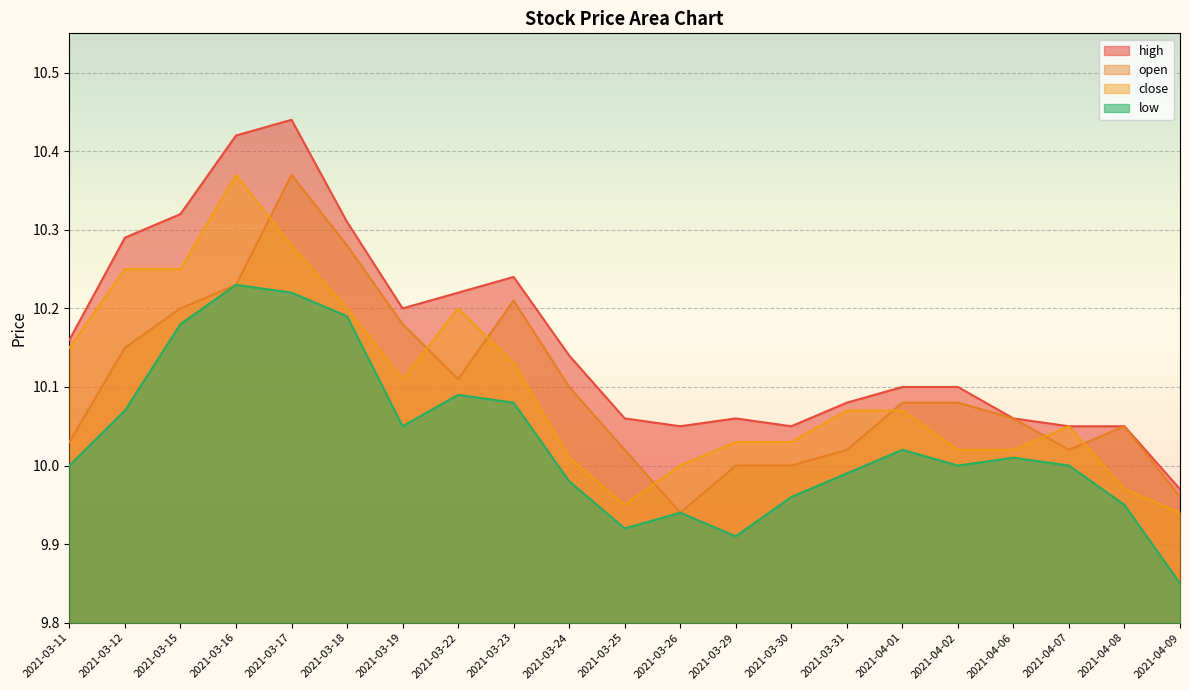

What is the difference between the maximum and minimum values in the low series?

0.4